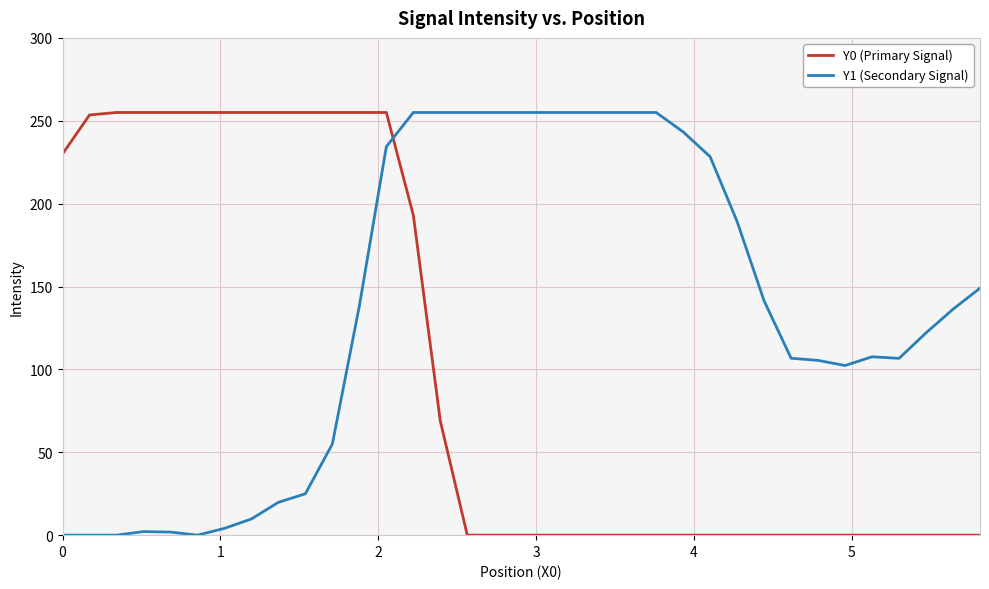

List the series in order of their overall mean, lowest first.

Y0 (Primary Signal), Y1 (Secondary Signal)